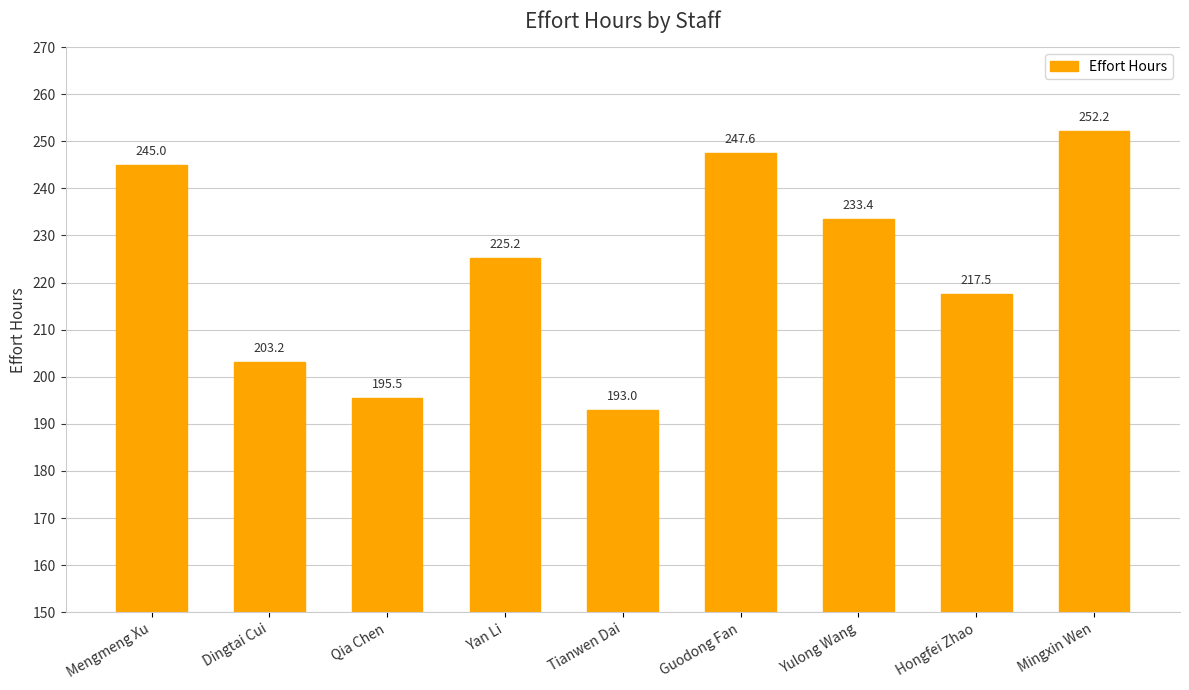

What is the value of the 6th bar from the left?

247.6